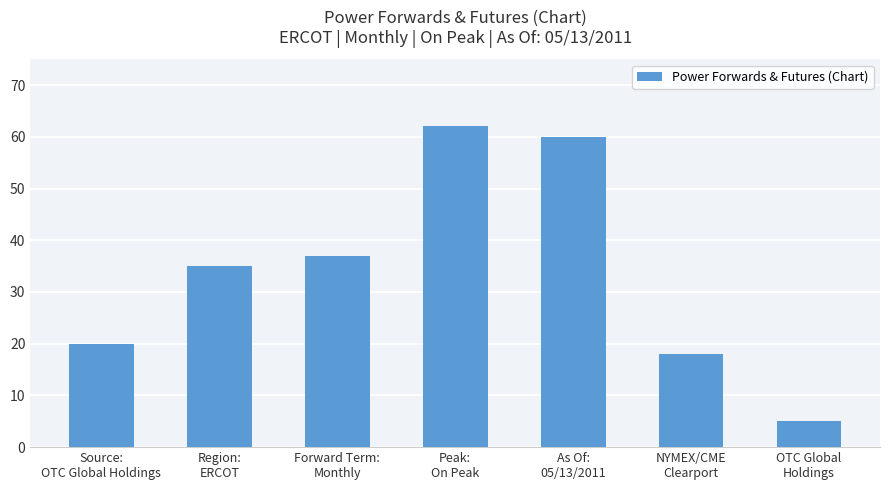

What is the average value?

34